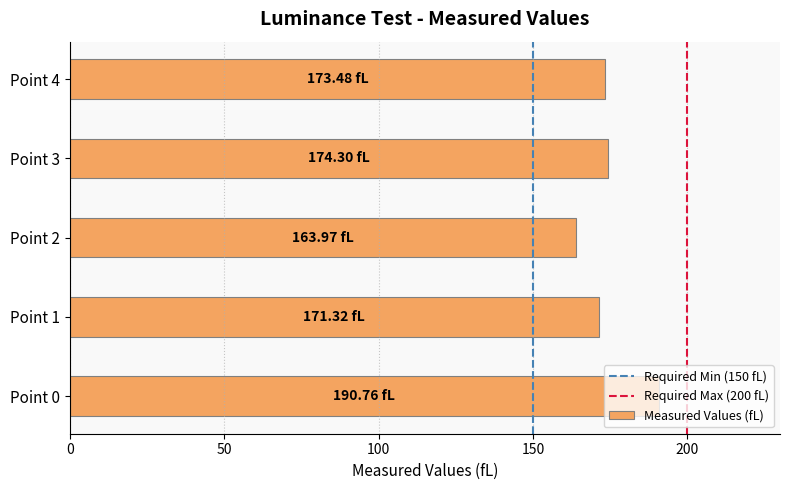

What is the difference between the second highest and minimum values?

10.3